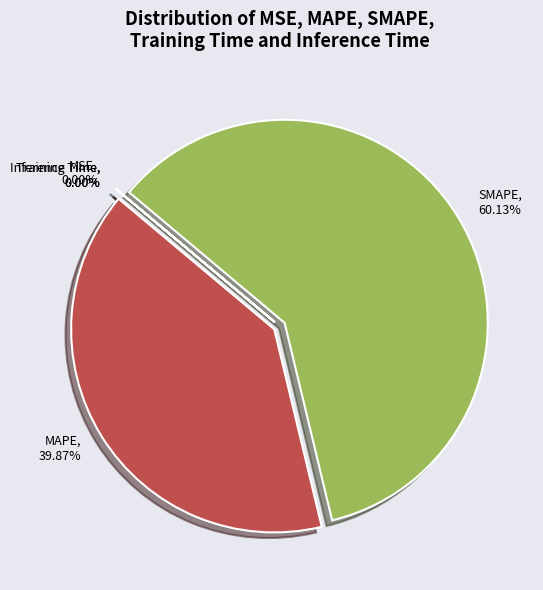

What is the largest slice in the pie chart?

SMAPE